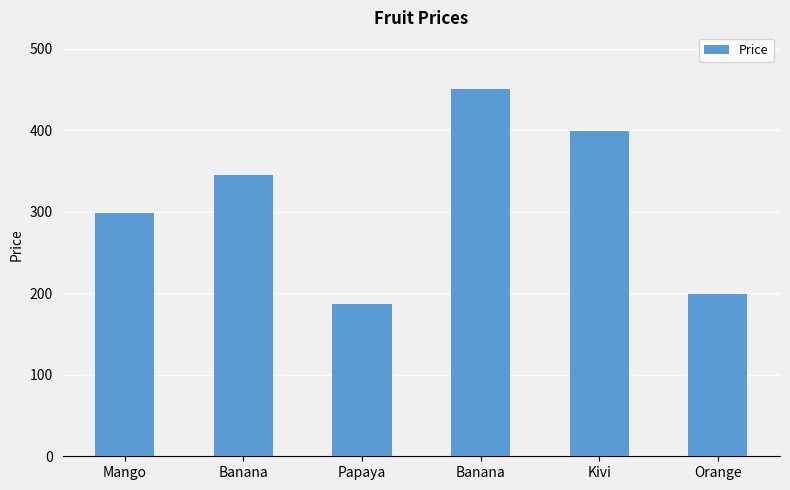

What is the greatest value displayed?

450